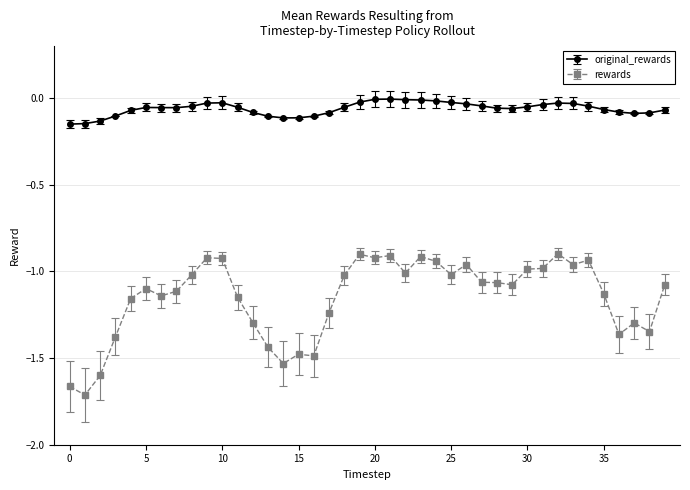

True or false: original_rewards and rewards intersect in this chart.

False